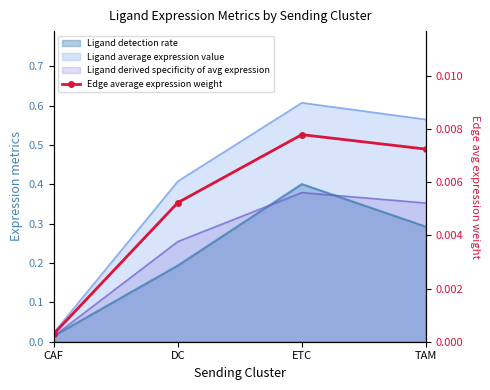

What is the label of the 3rd point from the right?

DC